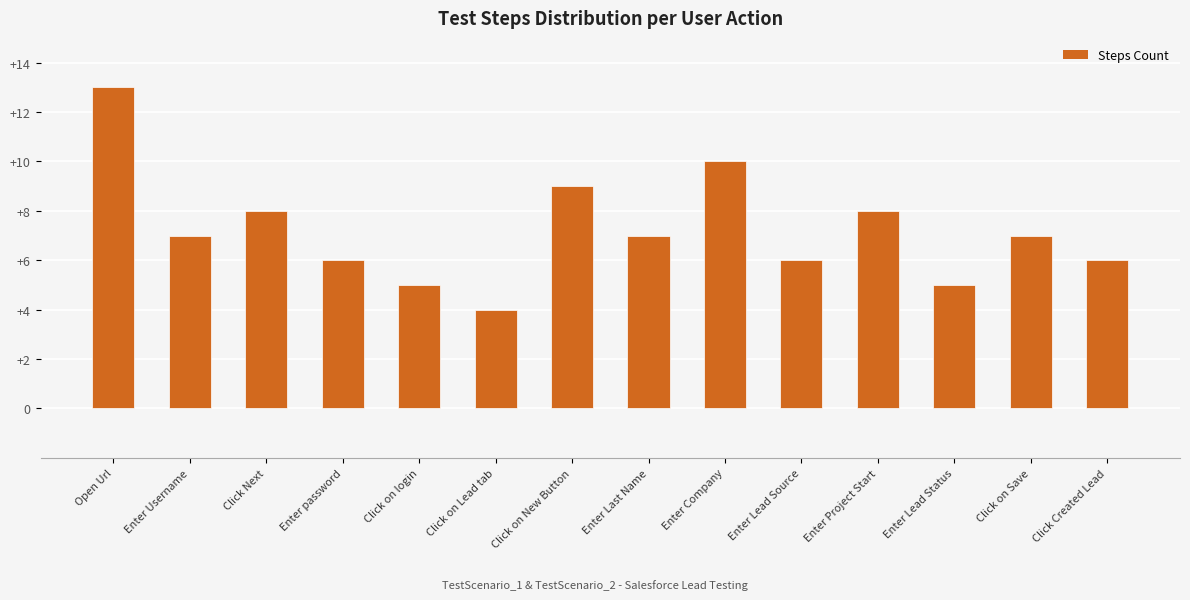

True or false: the data shows 9 at Enter Lead Source.

False